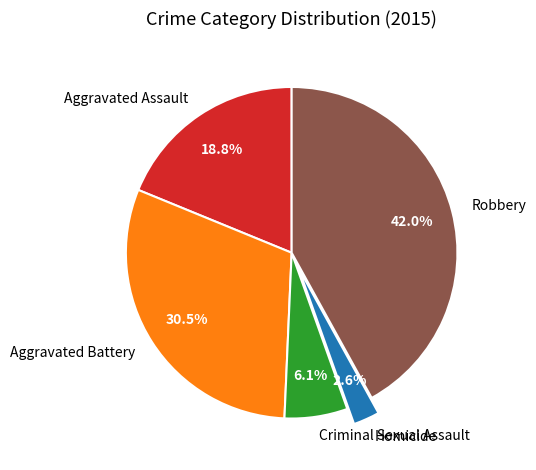

Combined, do Homicide and Aggravated Battery account for over 50%?

No